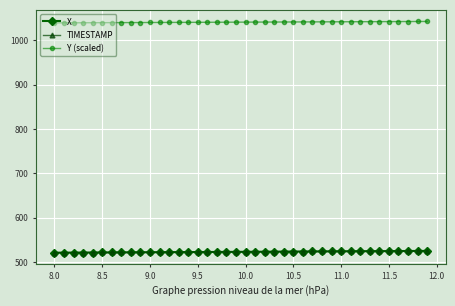

What is the lowest value of the TIMESTAMP series?

520.8